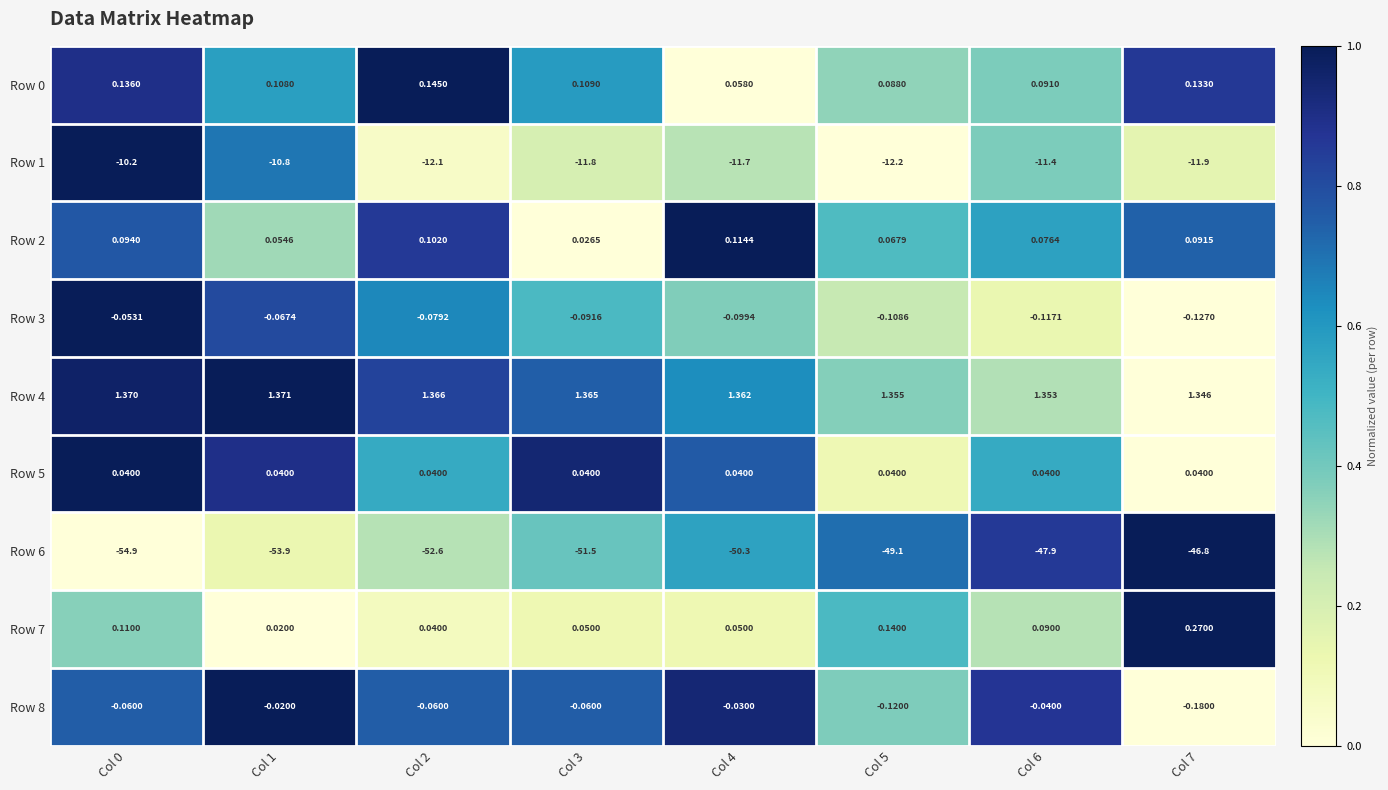

How many data points does each series have?

8